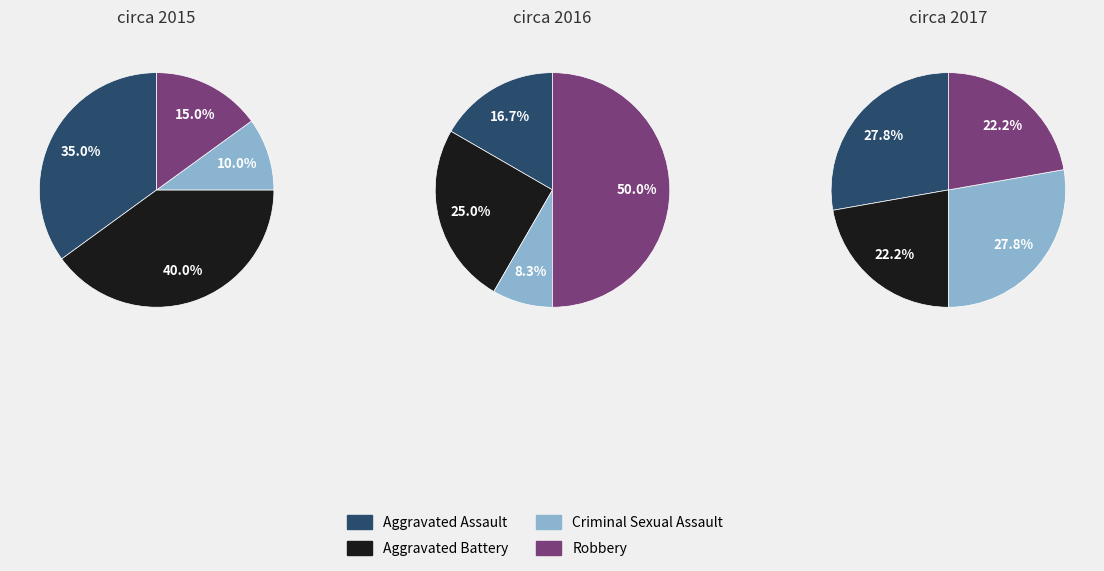

What is the largest slice in the pie chart?

Robbery